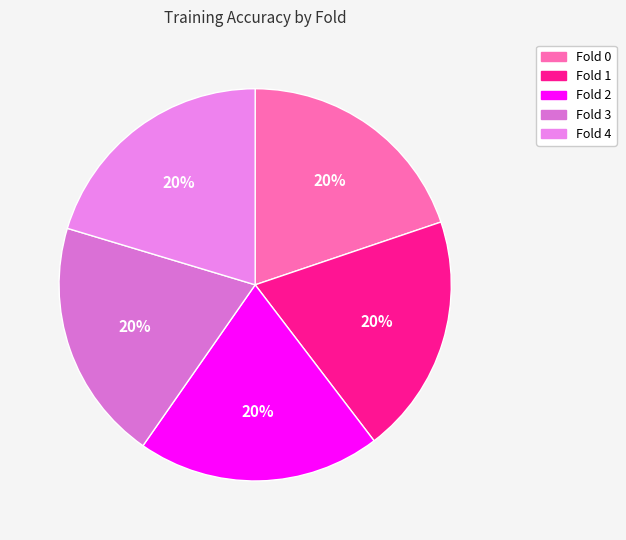

To the nearest percent, what is the average slice percentage?

20%